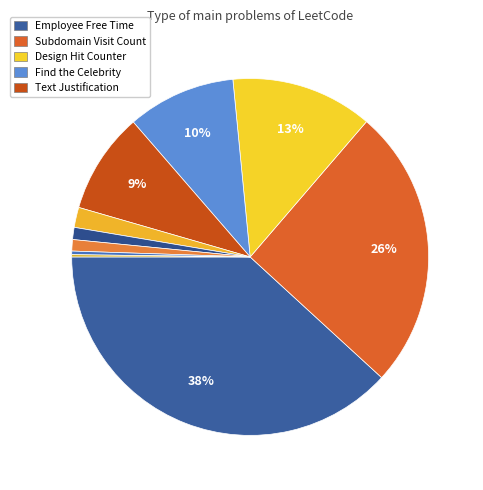

Count the number of slices in the pie.

10